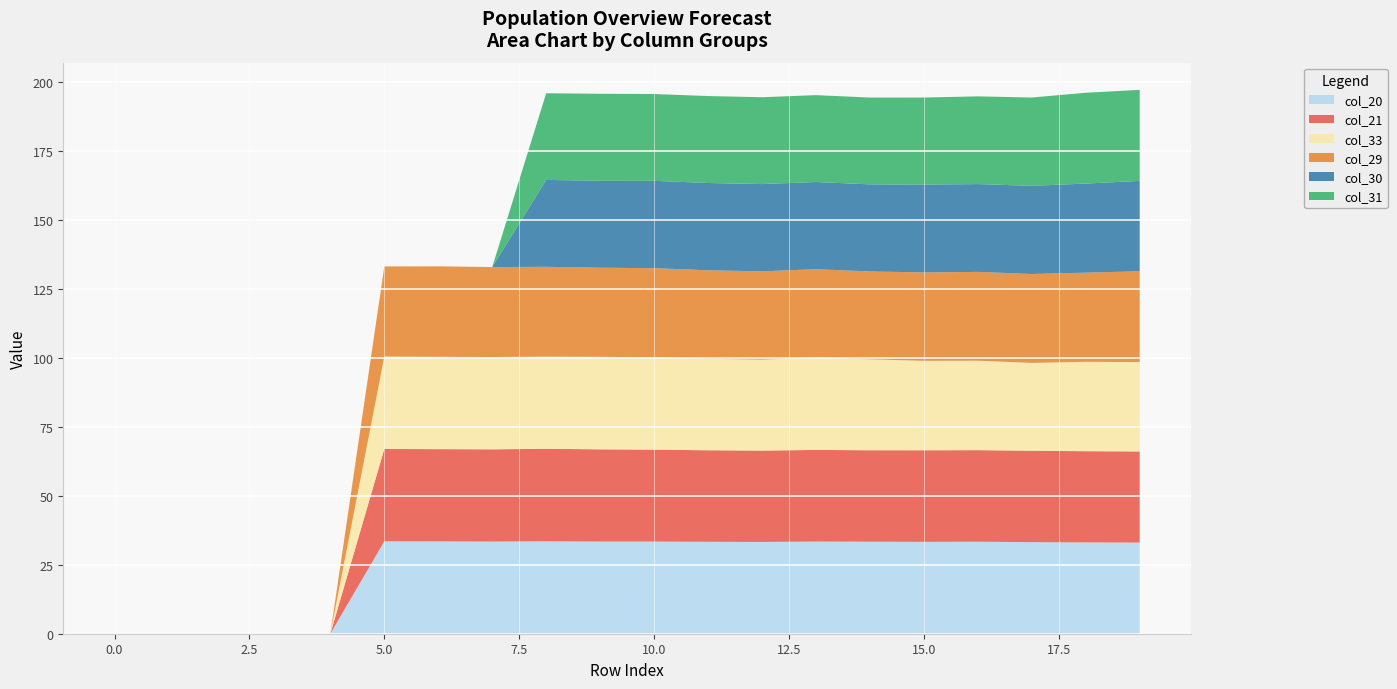

Reading left to right, transcribe all the data shown in this chart.

col_20: 0=0.0	1=0.0	2=0.0	3=0.0	4=0.0	5=33.5	6=33.5	7=33.4	8=33.5	9=33.4	10=33.4	11=33.3	12=33.3	13=33.4	14=33.4	15=33.3	16=33.4	17=33.2	18=33.1	19=33.0
col_21: 0=0.0	1=0.0	2=0.0	3=0.0	4=0.0	5=33.5	6=33.5	7=33.5	8=33.6	9=33.5	10=33.3	11=33.2	12=33.1	13=33.2	14=33.2	15=33.2	16=33.2	17=33.2	18=33.1	19=33.1
col_33: 0=0.0	1=0.0	2=0.0	3=0.0	4=0.0	5=33.5	6=33.5	7=33.5	8=33.4	9=33.5	10=33.5	11=33.2	12=33.0	13=33.6	14=33.0	15=32.4	16=32.4	17=31.9	18=32.4	19=32.4
col_29: 0=0.0	1=0.0	2=0.0	3=0.0	4=0.0	5=32.7	6=32.8	7=32.6	8=32.6	9=32.3	10=32.3	11=32.1	12=32.0	13=32.0	14=31.9	15=32.1	16=32.2	17=32.2	18=32.3	19=32.9
col_30: 0=0.0	1=0.0	2=0.0	3=0.0	4=0.0	5=0.0	6=0.0	7=0.0	8=31.5	9=31.5	10=31.7	11=31.7	12=31.7	13=31.6	14=31.6	15=31.9	16=31.8	17=32.0	18=32.3	19=32.8
col_31: 0=0.0	1=0.0	2=0.0	3=0.0	4=0.0	5=0.0	6=0.0	7=0.0	8=31.4	9=31.6	10=31.5	11=31.5	12=31.5	13=31.5	14=31.5	15=31.6	16=31.8	17=32.0	18=32.9	19=33.0